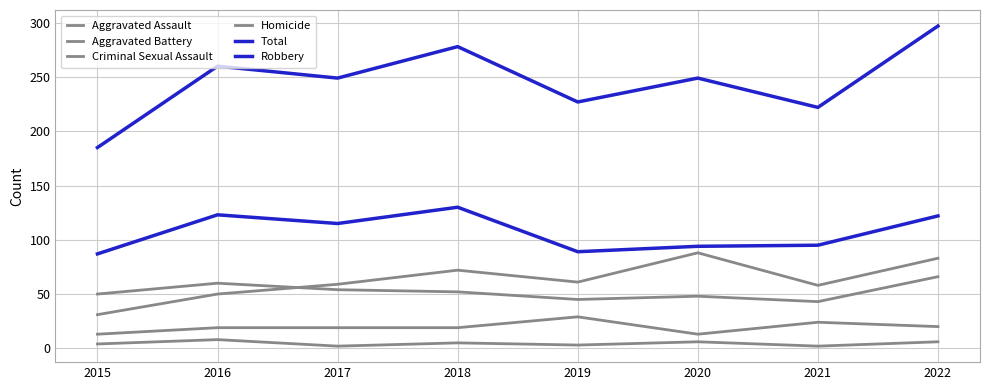

Reading left to right, list all the values displayed in this chart.

Aggravated Assault: 31	50	59	72	61	88	58	83
Aggravated Battery: 50	60	54	52	45	48	43	66
Criminal Sexual Assault: 13	19	19	19	29	13	24	20
Homicide: 4	8	2	5	3	6	2	6
Total: 185	260	249	278	227	249	222	297
Robbery: 87	123	115	130	89	94	95	122